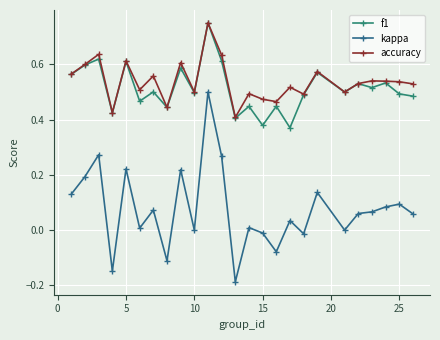

True or false: accuracy and kappa intersect in this chart.

False